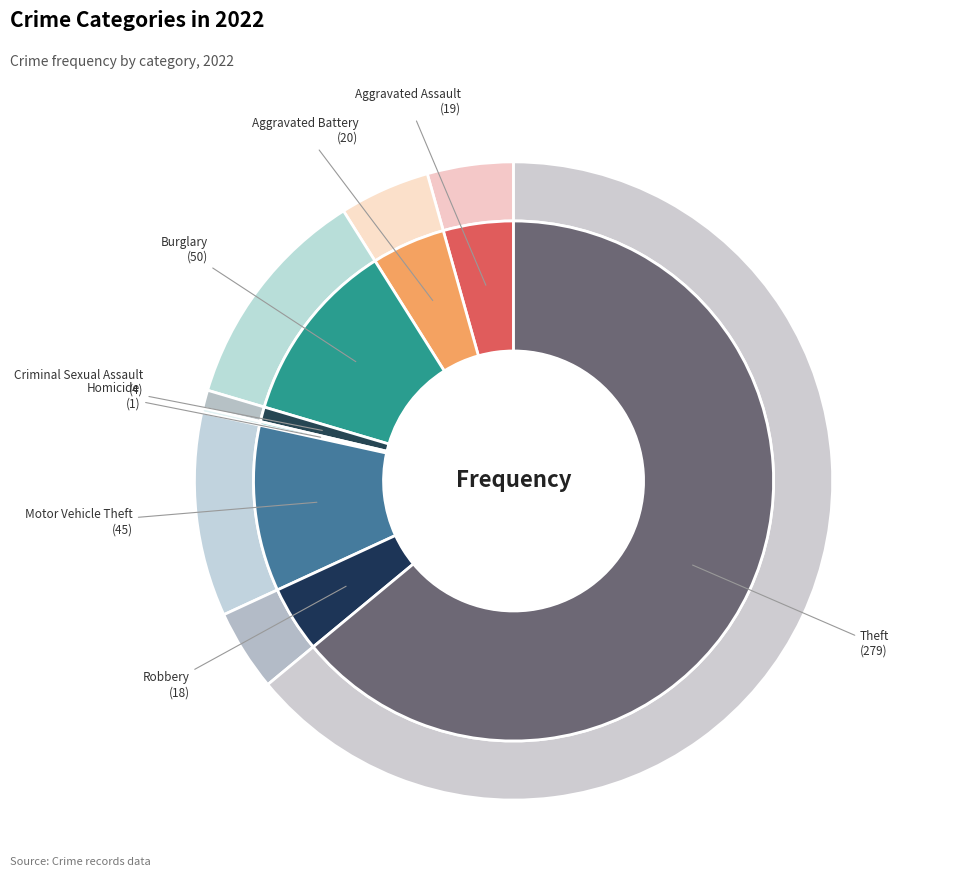

What is the majority slice?

Theft